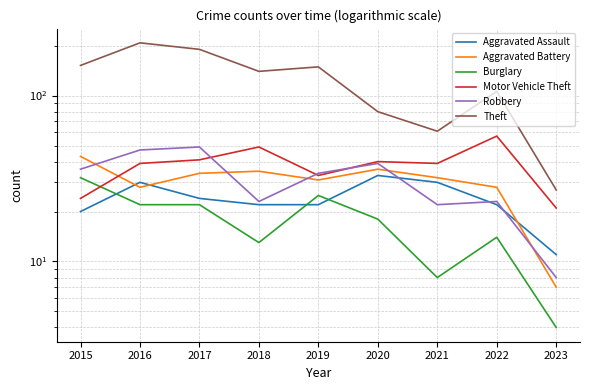

Where does the Aggravated Assault series first go above 22?

2016